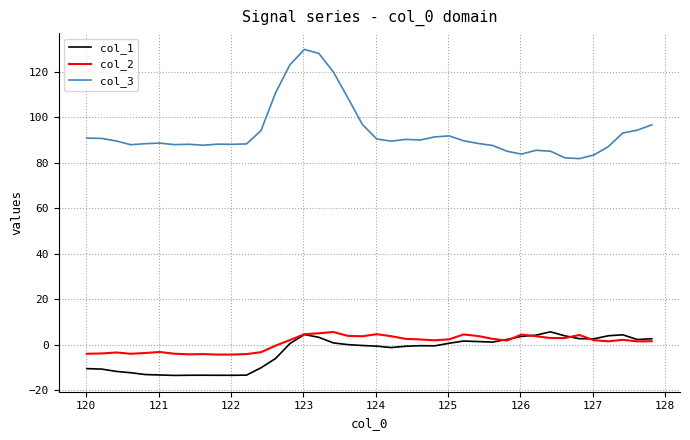

Which series has the largest range (max minus min)?

col_3